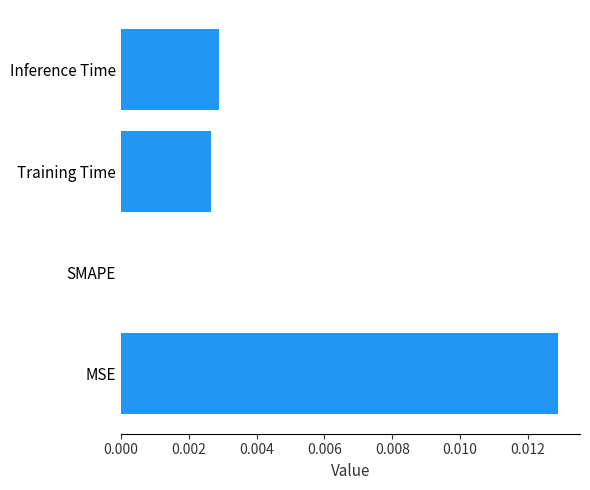

Count the number of categories in the chart.

4